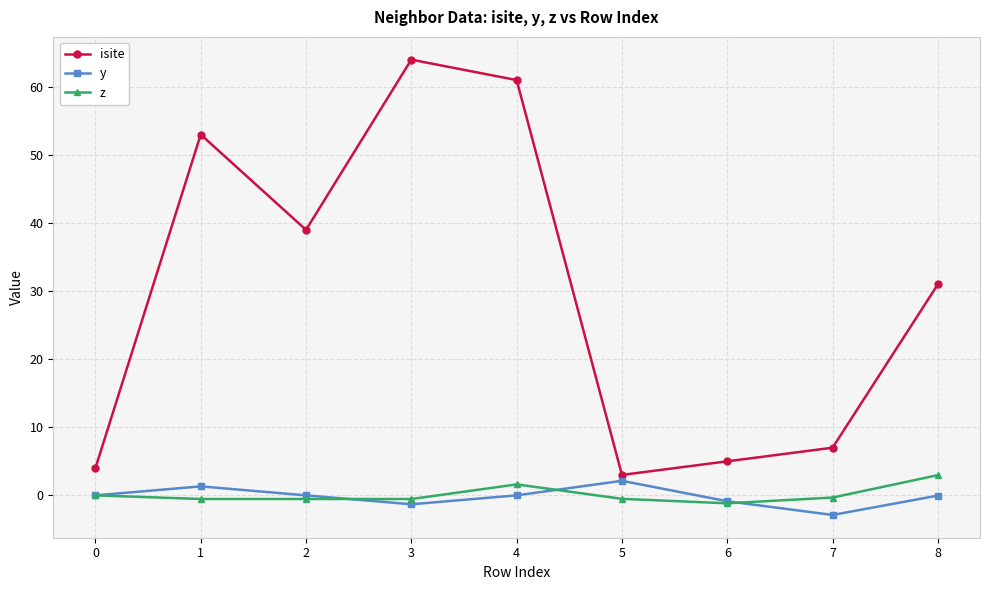

Is it true that y equals -1.3 at 3?

True